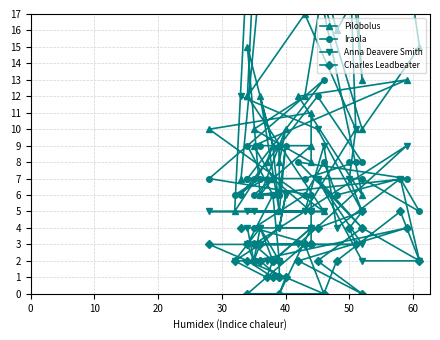

What are all the series names shown in the legend?

Pilobolus, Iraola, Anna Deavere Smith, Charles Leadbeater